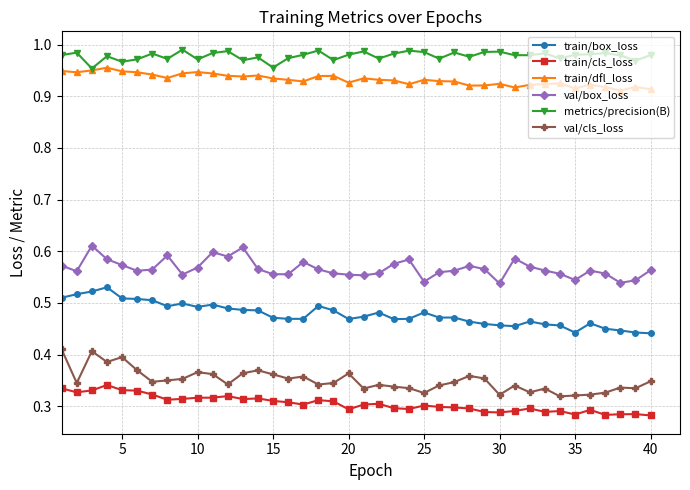

Does the chart display data point markers on the line(s)?

Yes